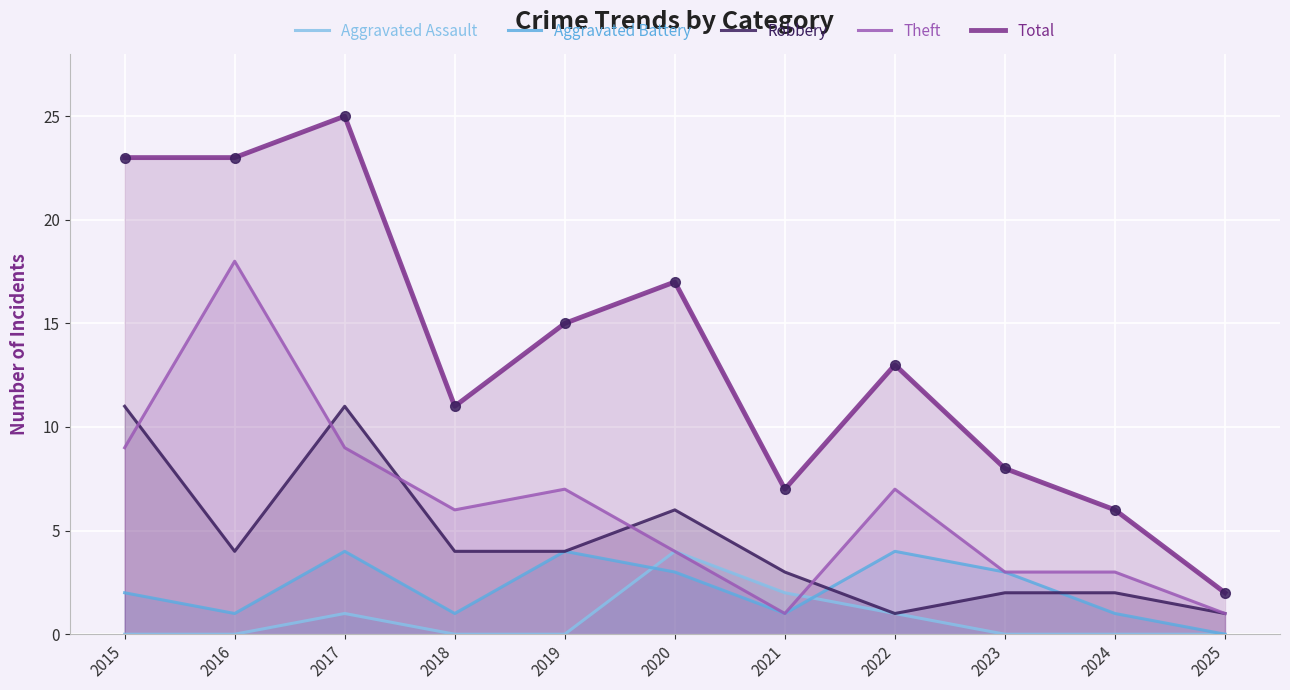

What is the difference between the Aggravated Assault values at 2025 and 2020?

4